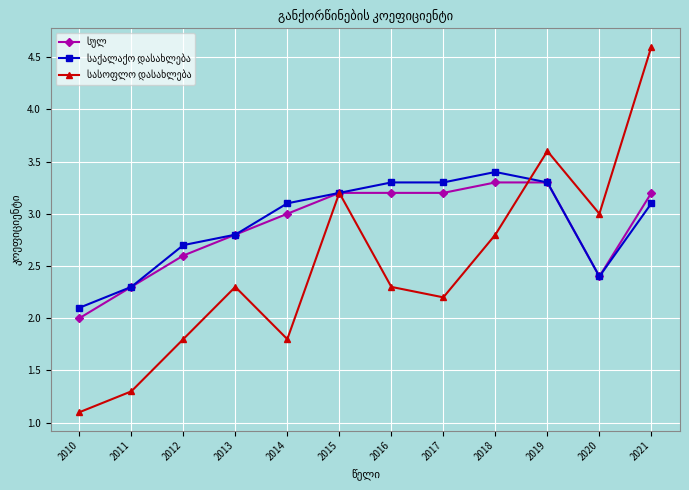

How many data points does each series have?

12